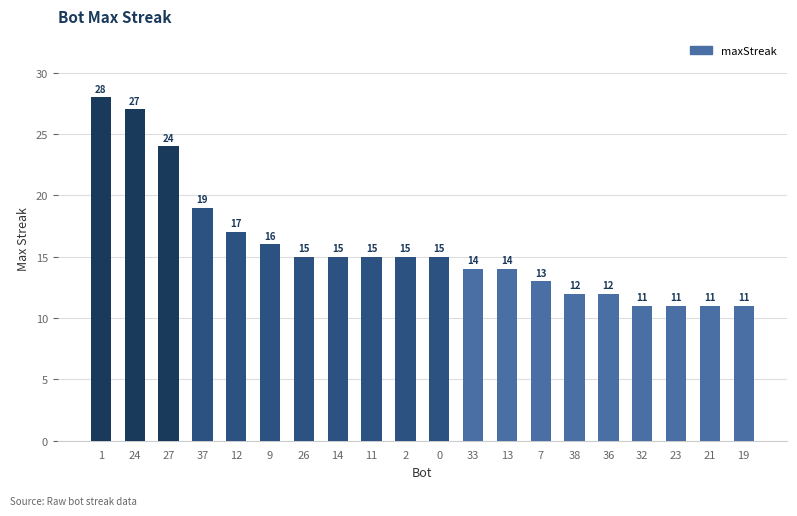

At which label does the data first exceed 15?

1